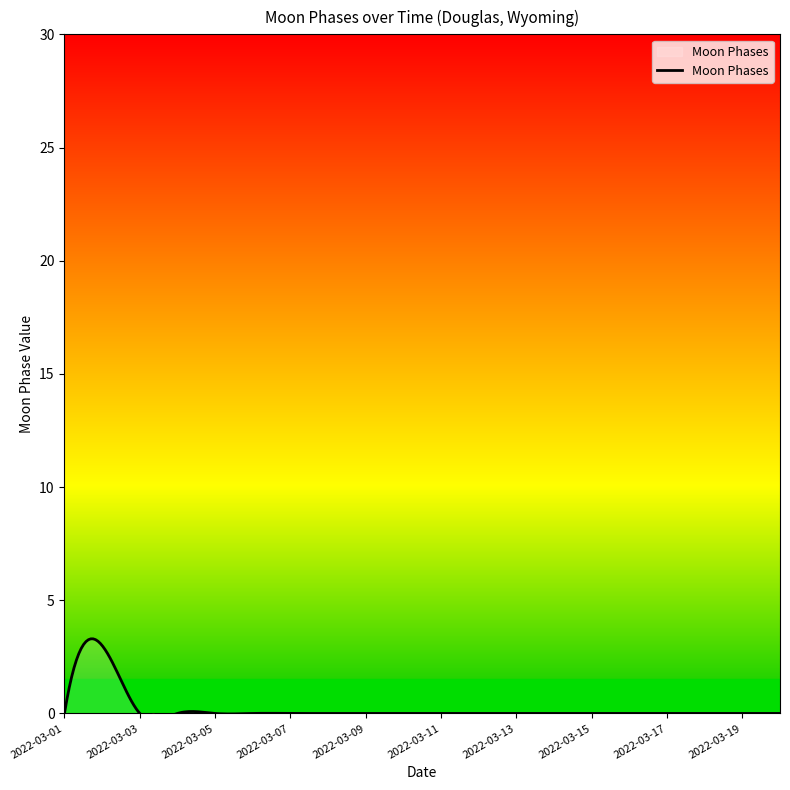

List the labels in order of value, largest first.

2022-03-02, 2022-03-01, 2022-03-03, 2022-03-04, 2022-03-05, 2022-03-06, 2022-03-07, 2022-03-08, 2022-03-09, 2022-03-10, 2022-03-11, 2022-03-12, 2022-03-13, 2022-03-14, 2022-03-15, 2022-03-16, 2022-03-17, 2022-03-18, 2022-03-19, 2022-03-20